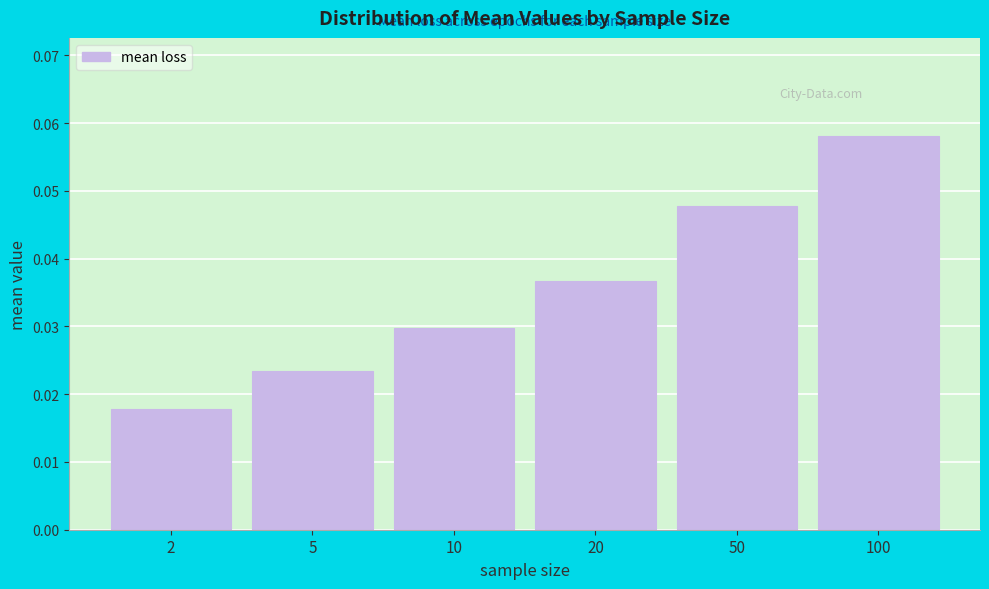

Which category has the highest value across all series?

100